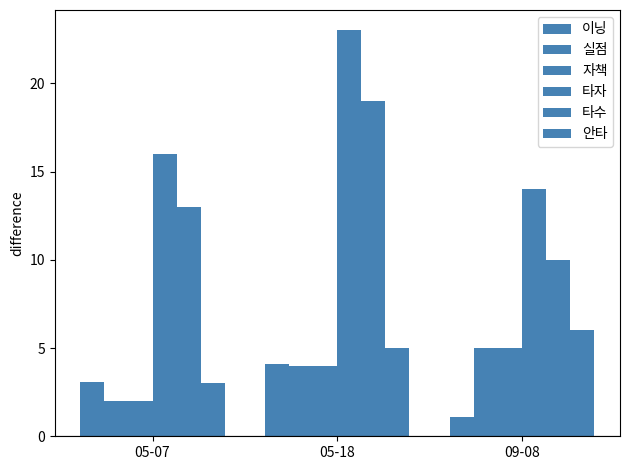

How many bars are there in total?

18